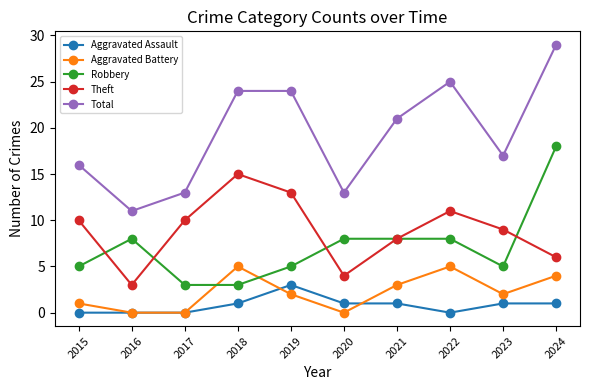

How many series are shown in this chart?

5